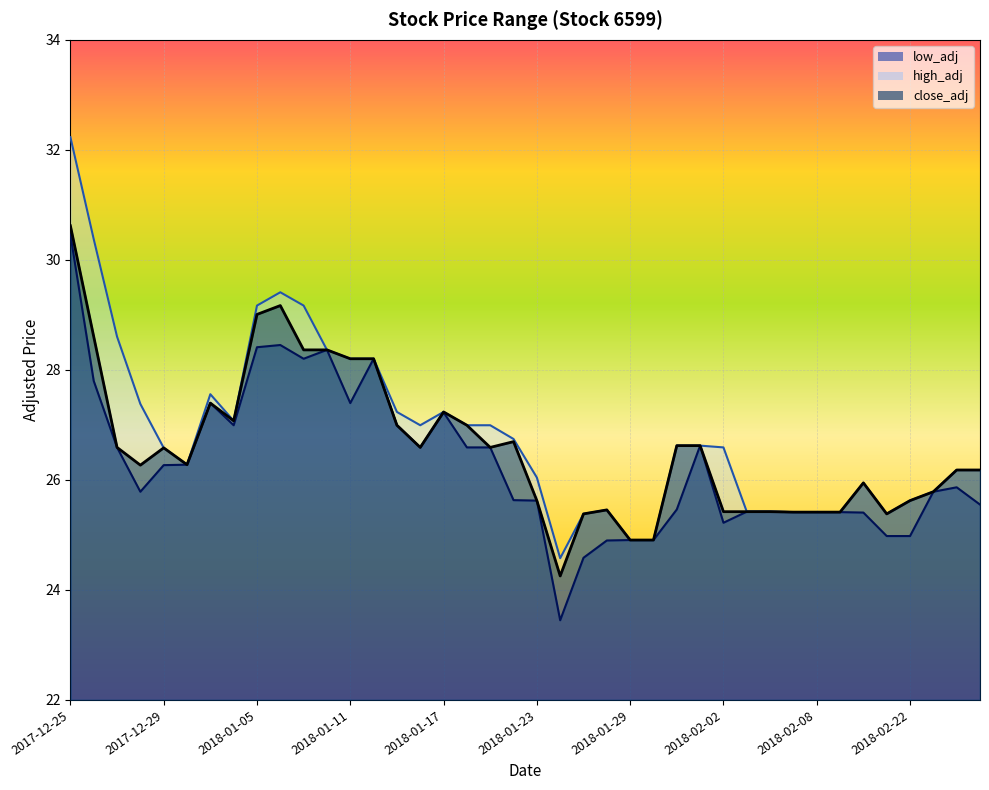

What position from the left is 2018-02-01?

28